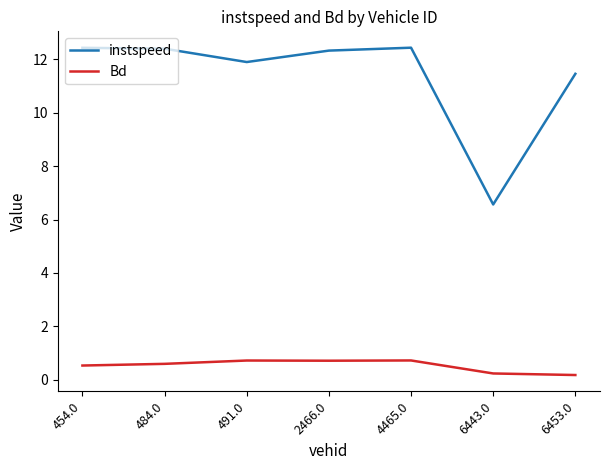

The Bd series shows 0.5 at 454.0. True or false?

True